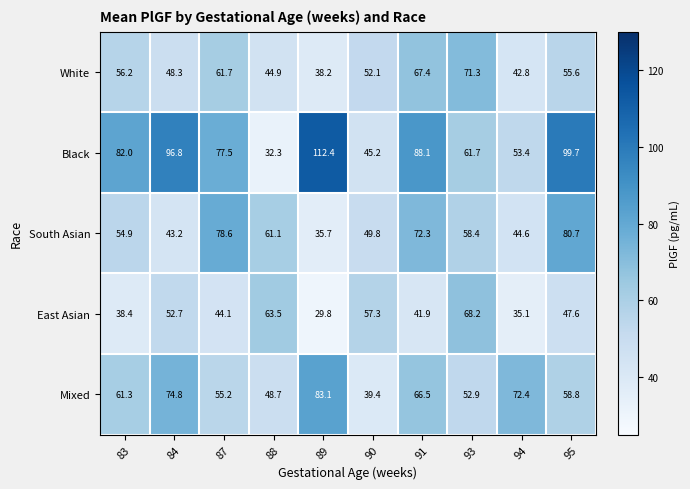

Is it true that South Asian equals 17.6 at 90?

False